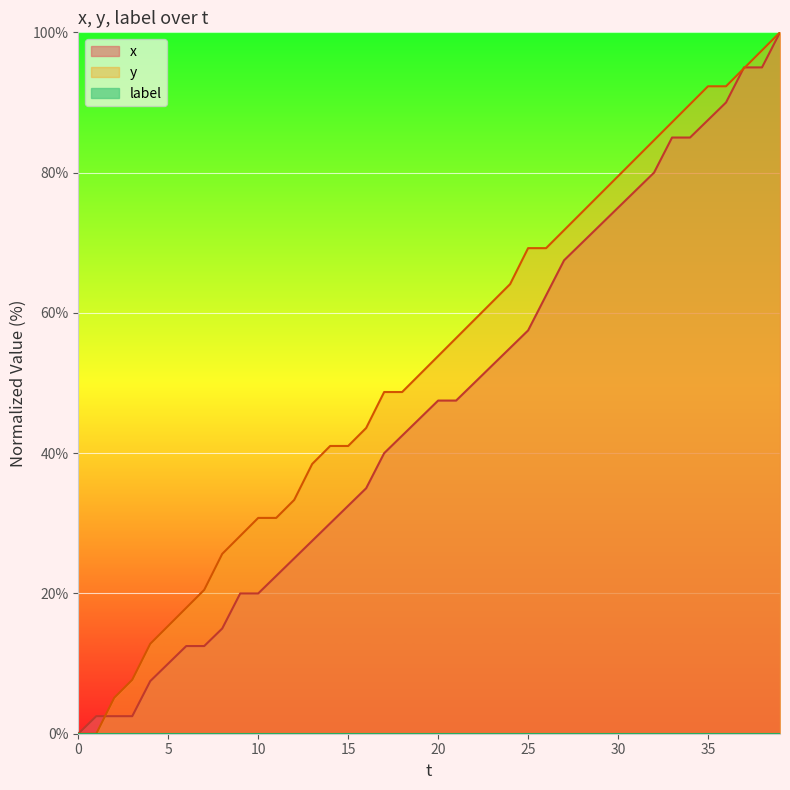

How many lines are shown in the chart?

3